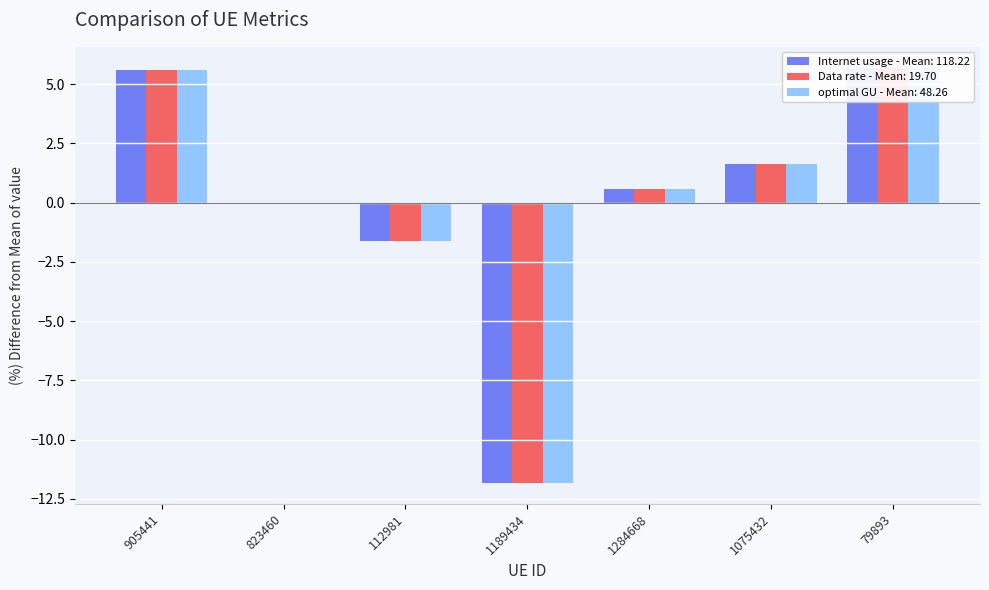

Reading right to left, what are all the values shown in this chart?

Internet usage: 5.7	1.7	0.6	-11.8	-1.6	-0.0	5.6
Data rate: 5.7	1.7	0.6	-11.8	-1.6	-0.0	5.6
optimal GU: 5.7	1.7	0.6	-11.8	-1.6	-0.0	5.6